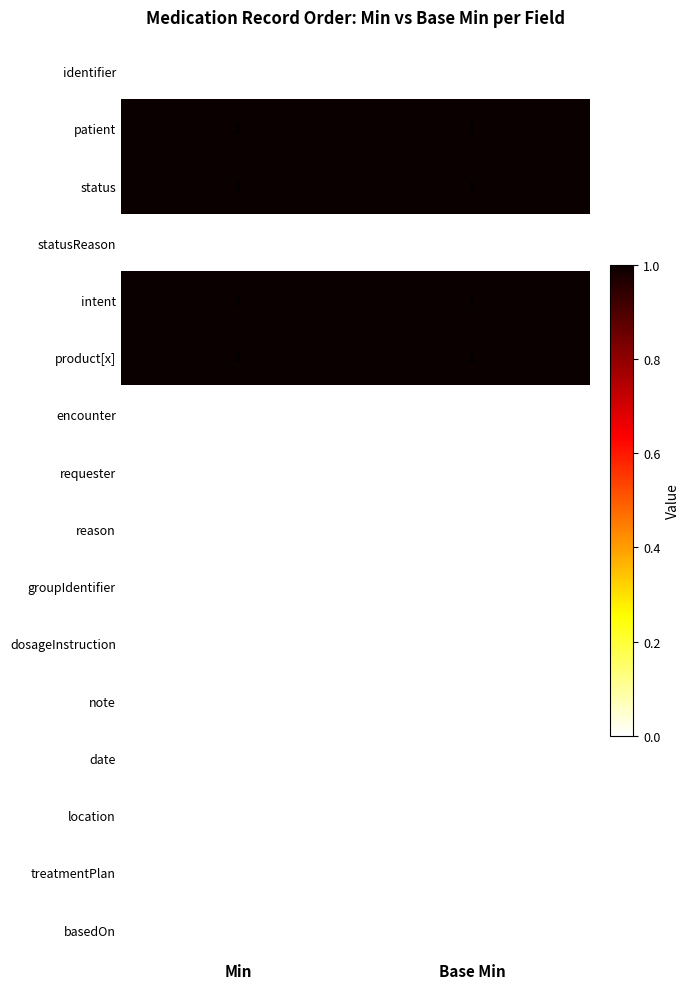

True or false: status has a value of 0 at Base Min.

False